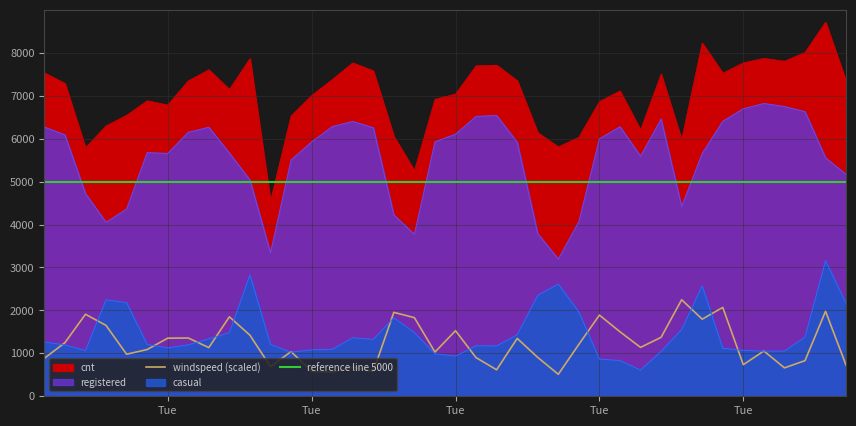

True or false: windspeed_scaled and registered intersect in this chart.

False